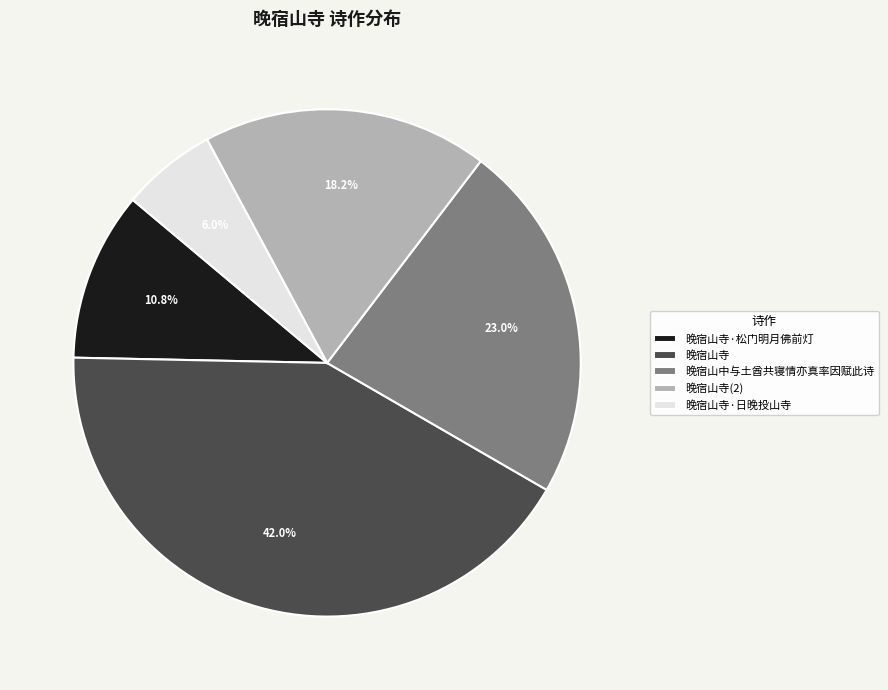

To the nearest percent, what is the difference between the largest and smallest slice percentages?

36%